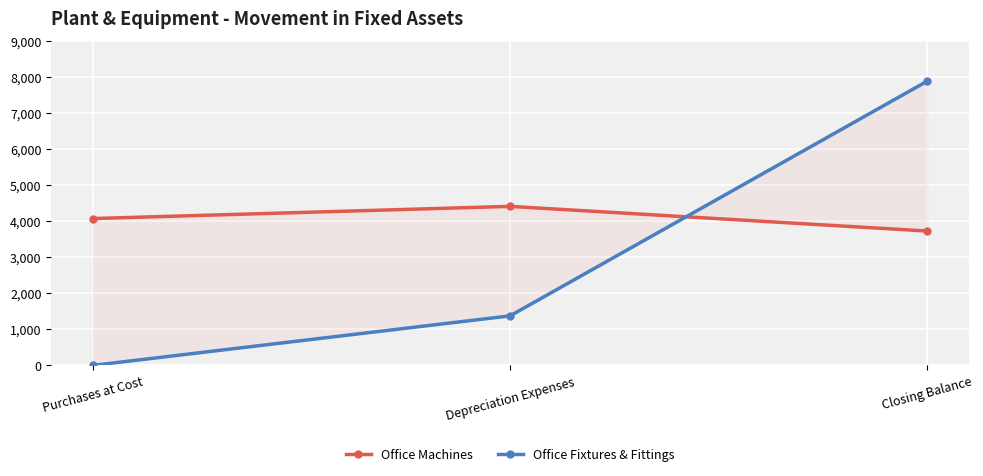

Reading right to left, what are all the values shown in this chart?

Office Machines: 3727	4412	4074
Office Fixtures & Fittings: 7886	1374	0